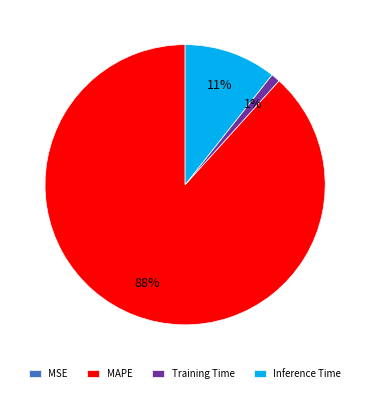

Is it true that Inference Time is 11% of the pie?

True